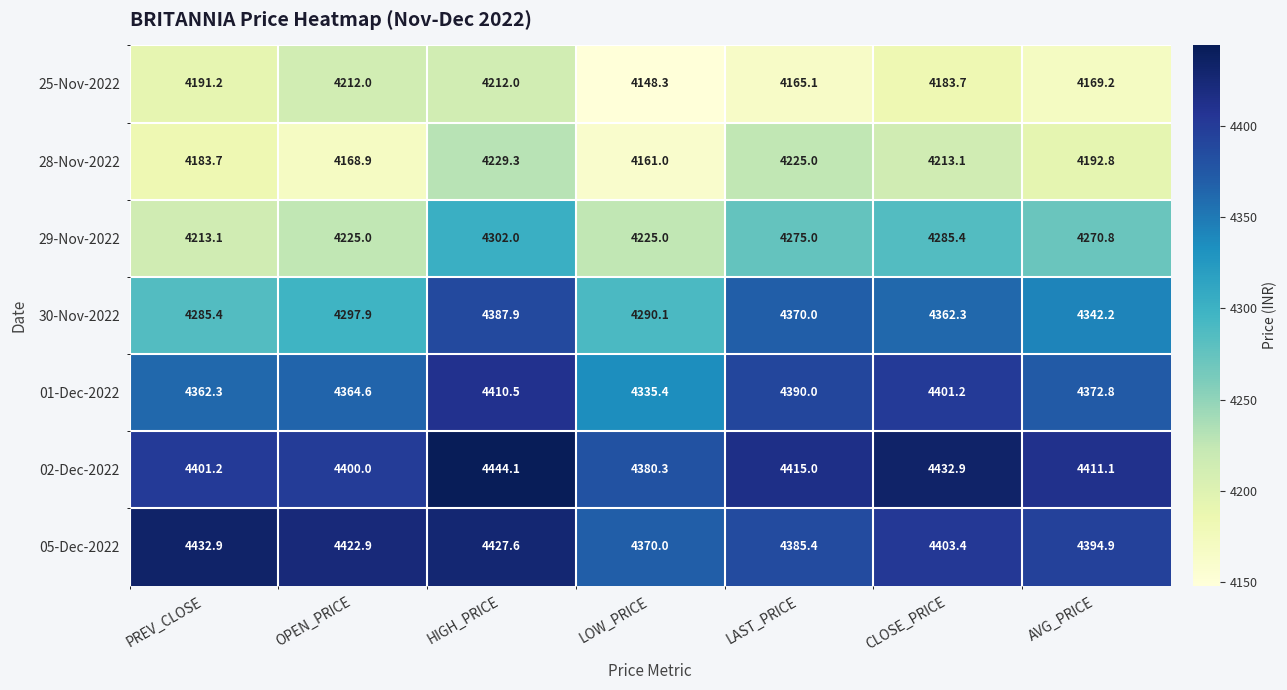

What value does the 01-Dec-2022 series have at HIGH_PRICE?

4410.5